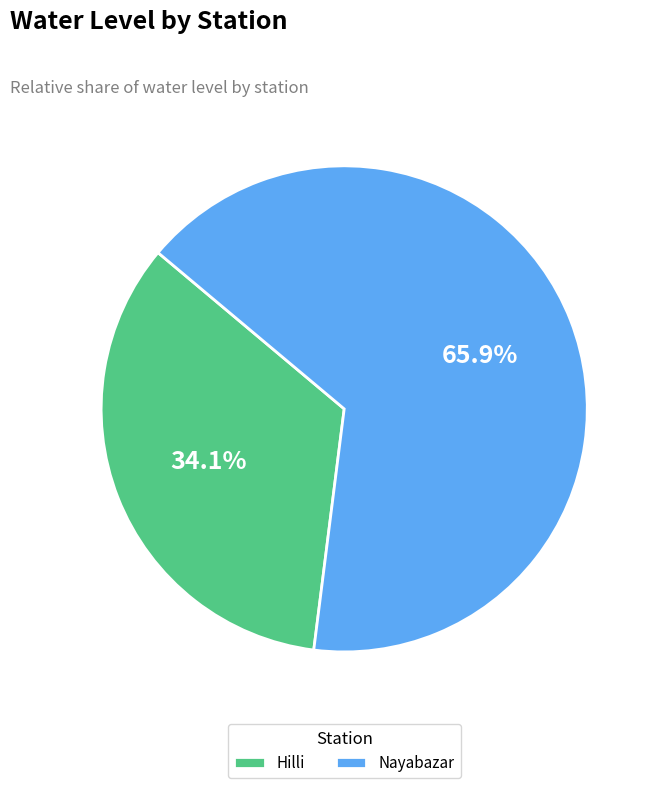

Rank the categories by value from lowest to highest.

Hilli, Nayabazar